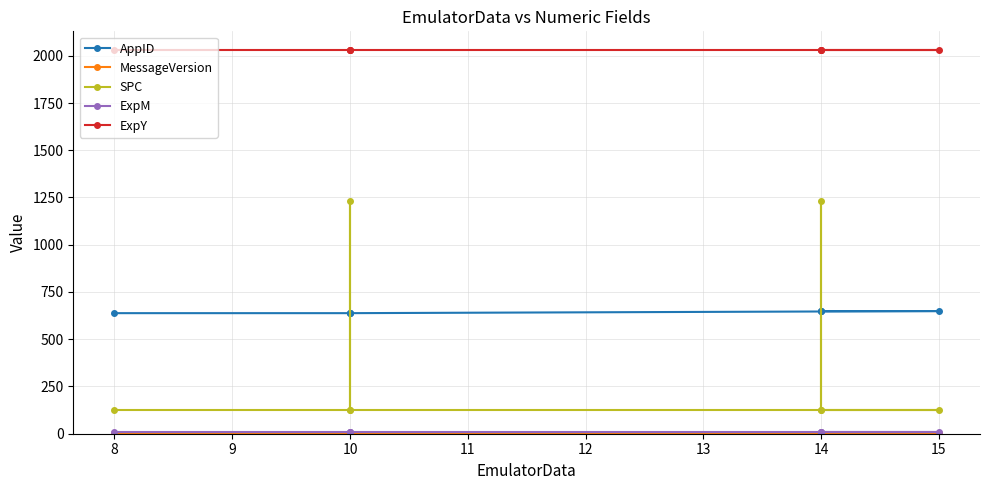

True or false: ExpM and SPC intersect in this chart.

False